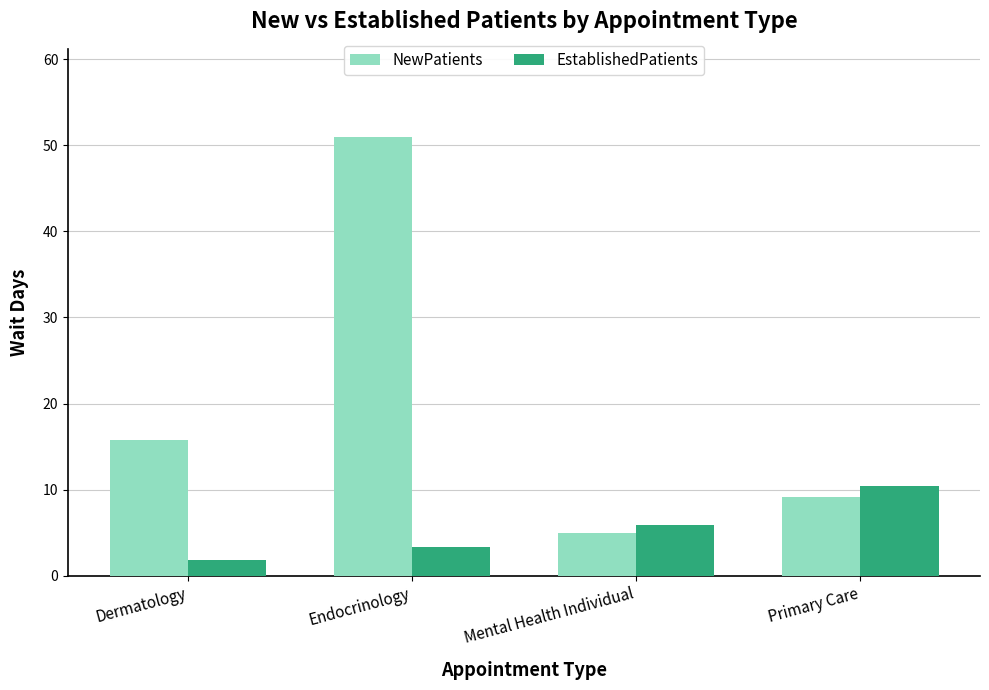

What is the label of the 4th bar from the right?

Dermatology